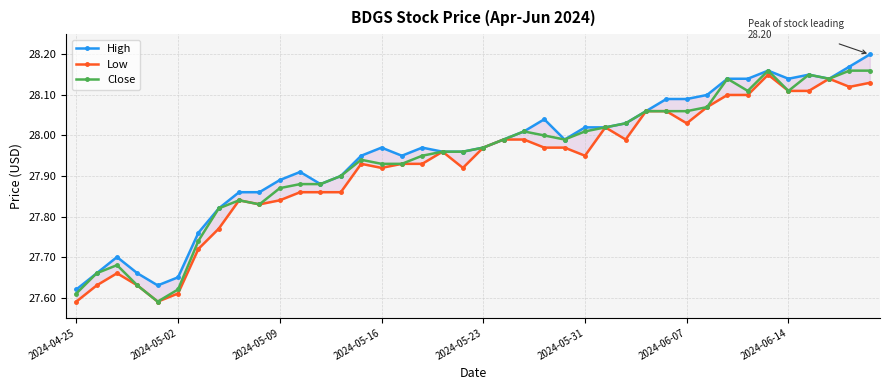

True or false: Low and High intersect in this chart.

False